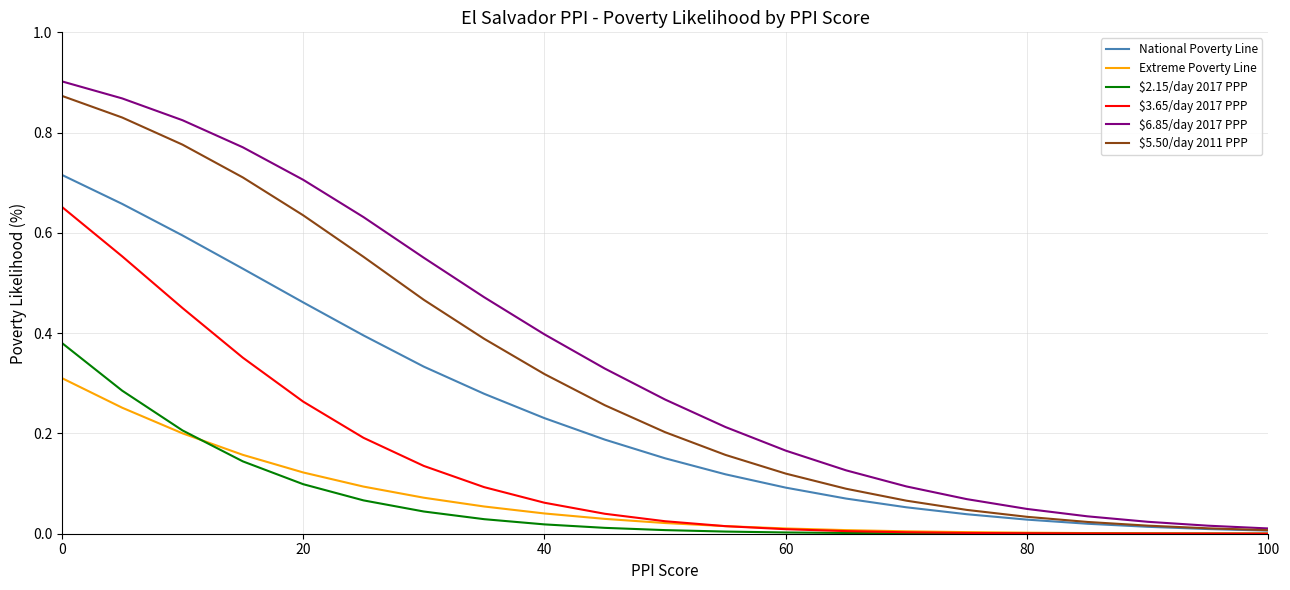

Which series has the largest total across all categories?

$6.85/day 2017 PPP